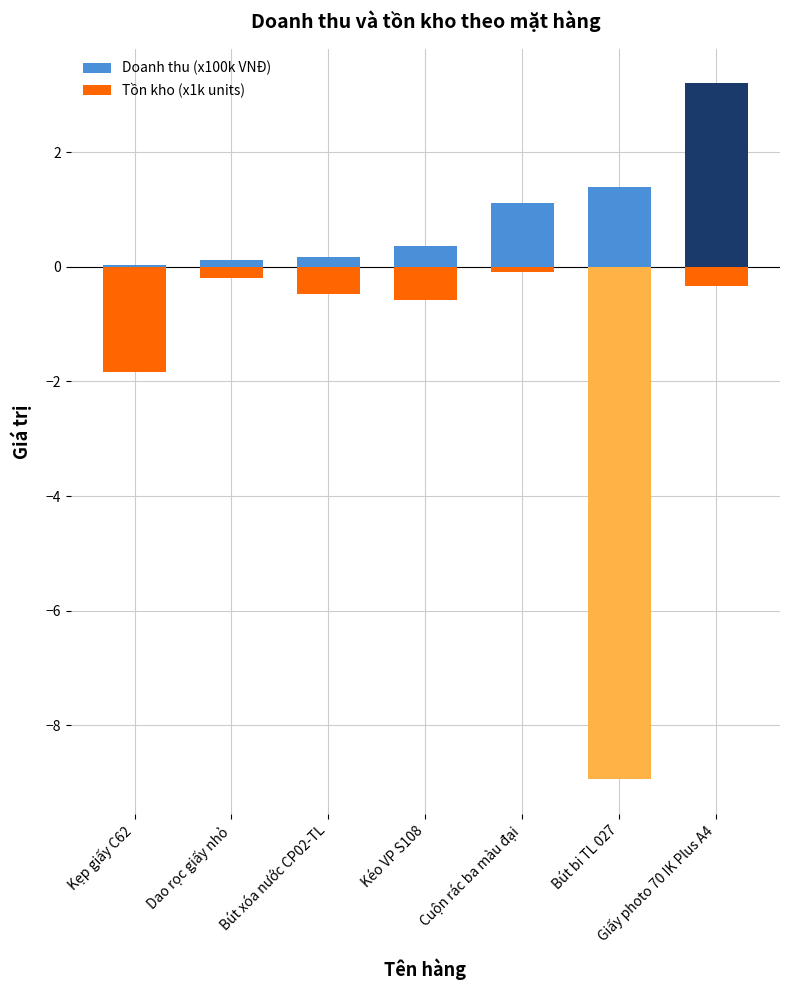

Reading right to left, transcribe all the data shown in this chart.

Doanh thu (x100k VNĐ): Giấy photo 70 IK Plus A4=3.2	Bút bi TL 027=1.4	Cuộn rác ba màu đại=1.1	Kéo VP S108=0.4	Bút xóa nước CP02-TL=0.2	Dao rọc giấy nhỏ=0.1	Kẹp giấy C62=0.0
Tồn kho (x1k units): Giấy photo 70 IK Plus A4=-0.3	Bút bi TL 027=-8.9	Cuộn rác ba màu đại=-0.1	Kéo VP S108=-0.6	Bút xóa nước CP02-TL=-0.5	Dao rọc giấy nhỏ=-0.2	Kẹp giấy C62=-1.8